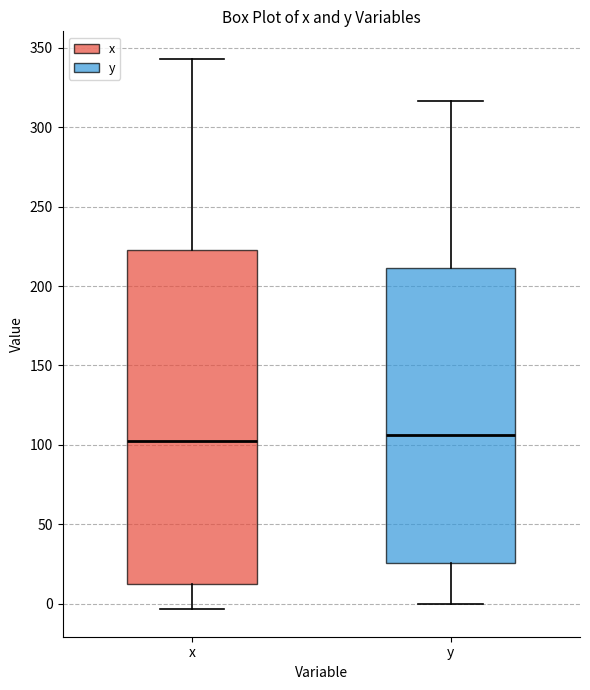

Where is the lower edge of the box for y on the y-axis? The values are not printed on the chart, so give them approximately, as read against the axis.

25